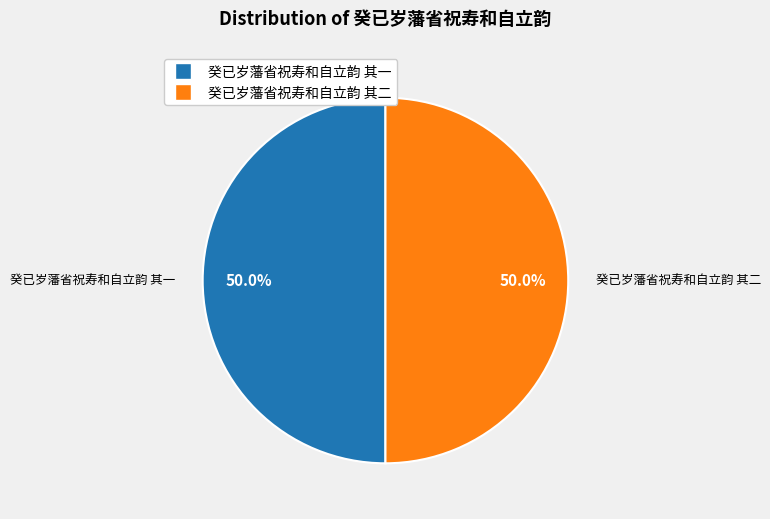

To the nearest percent, what percentage of the pie is 癸已岁藩省祝寿和自立韵 其一?

50%